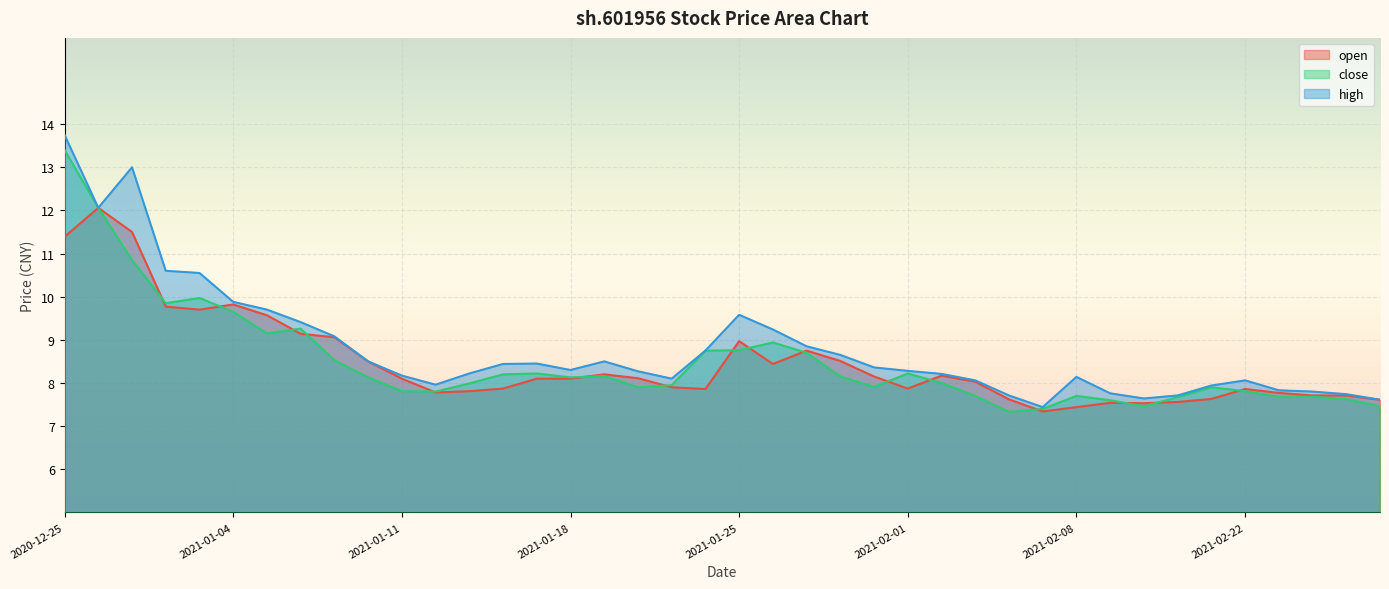

What is the difference between the maximum and minimum values in the high series?

6.3